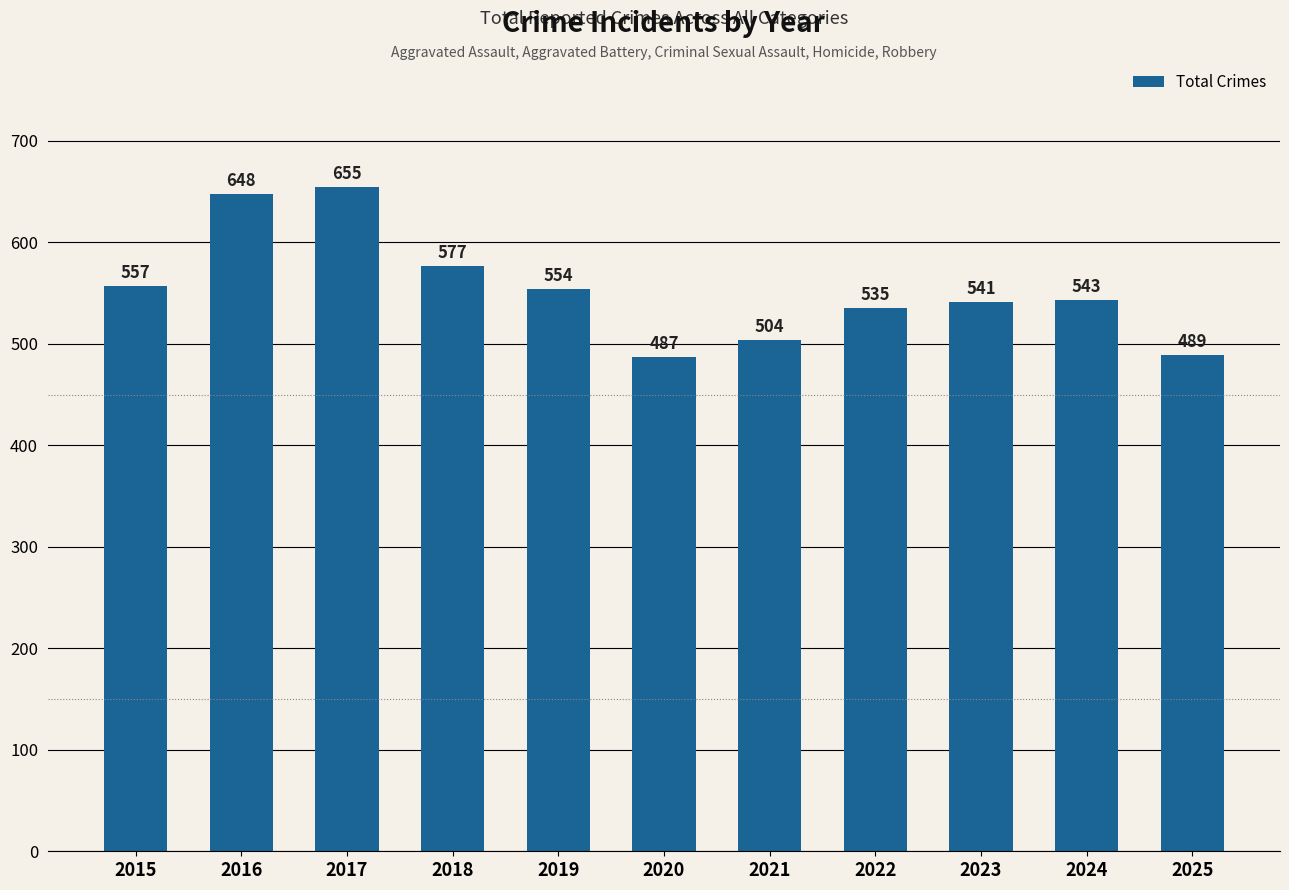

What is the value of the 4th bar from the left?

577